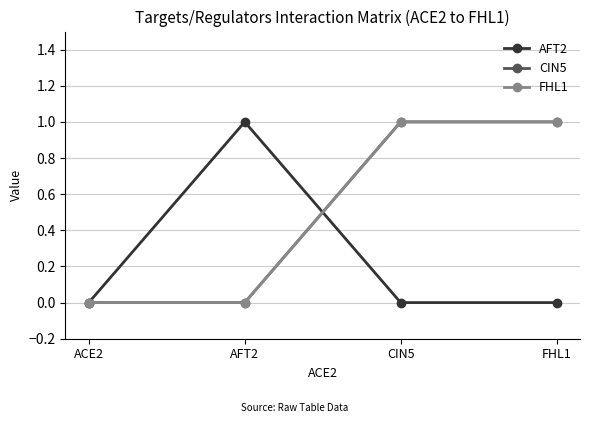

True or false: CIN5 has more than 1 interior local peaks.

False